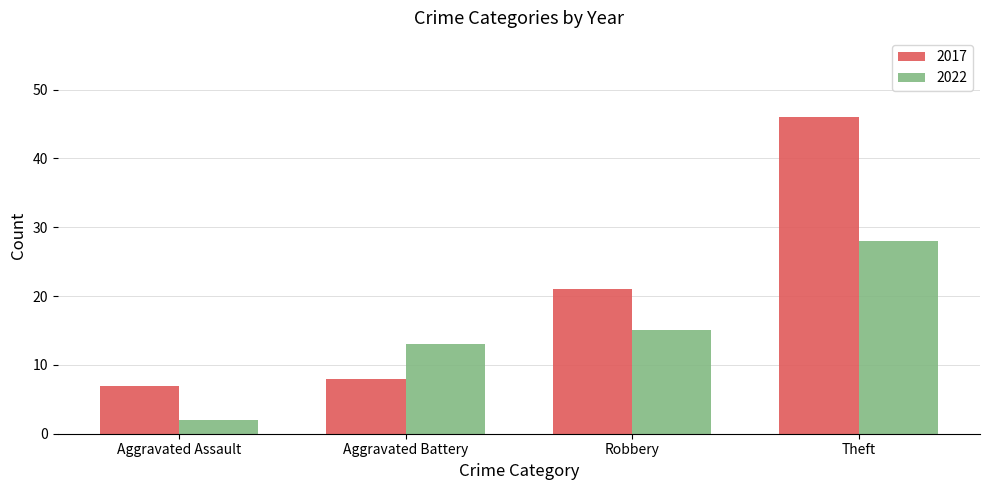

What is the difference between the maximum and second lowest values in the 2022 series?

15